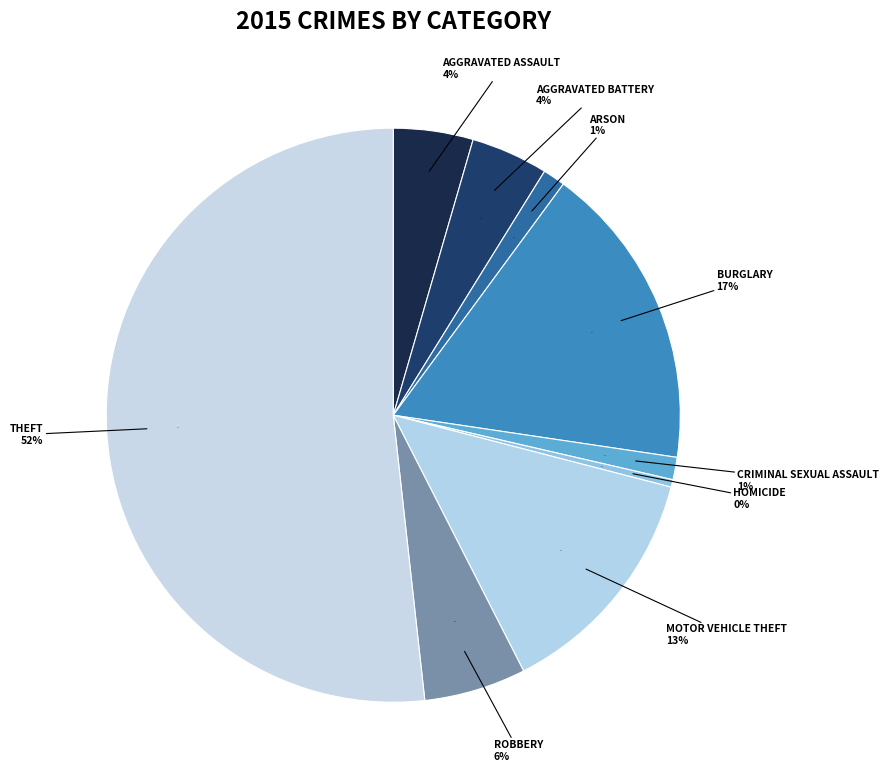

Which category has the smallest portion of the pie?

Homicide